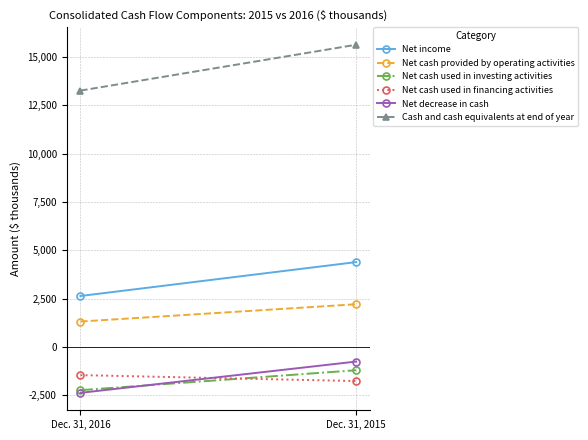

Count the Net decrease in cash values in the range -2370 to -753.

2